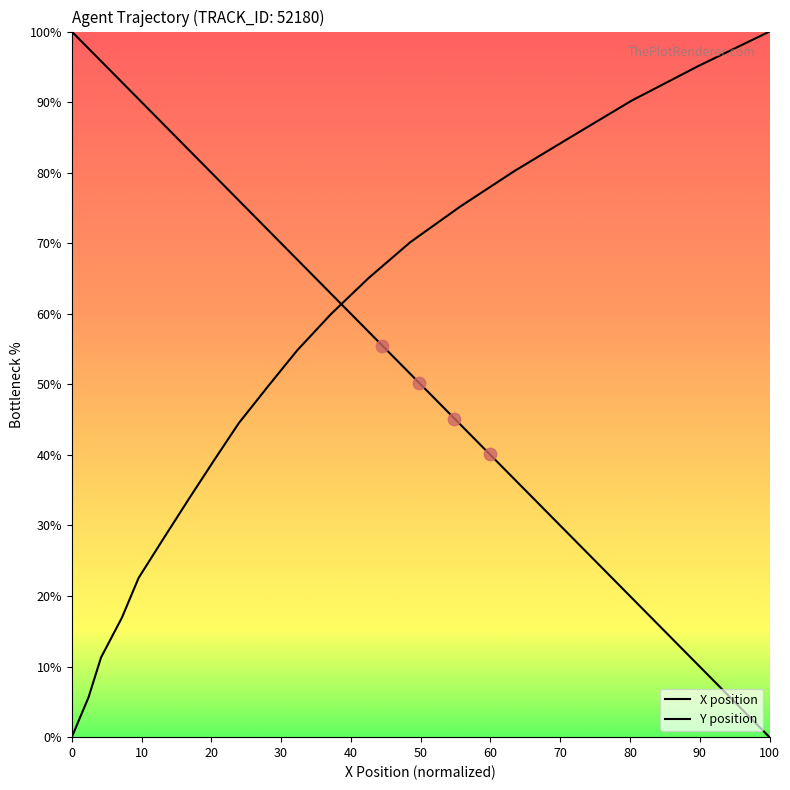

At which category is the sum across all series the highest?

6.0